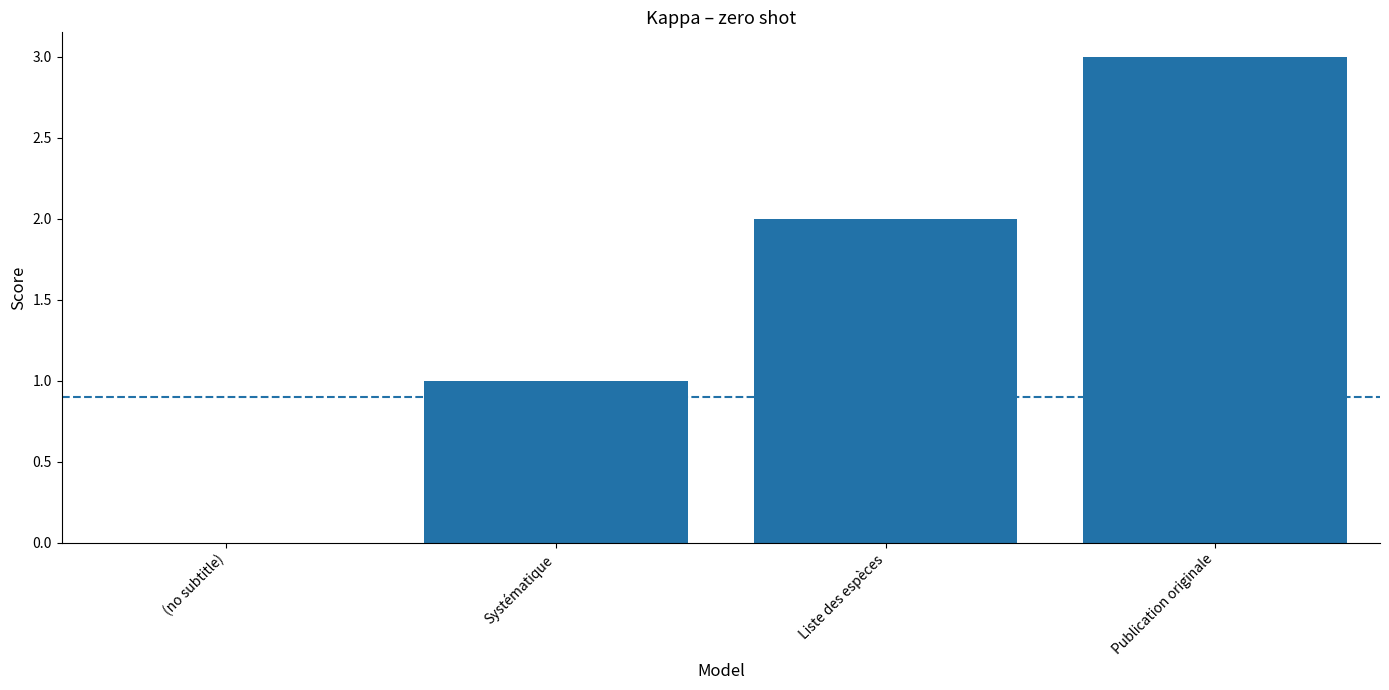

How many data points does each series have?

4